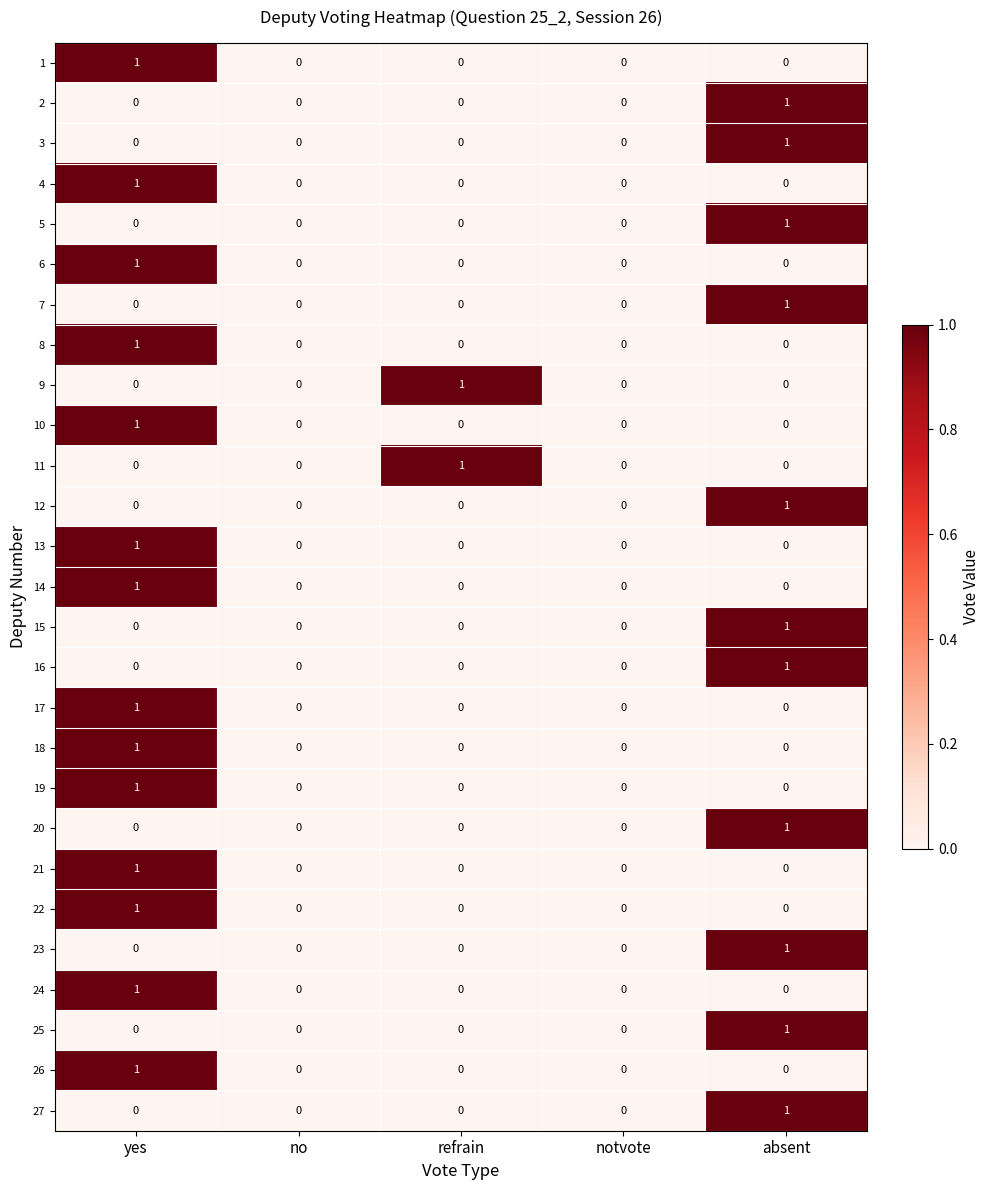

At which label does 21 reach its peak?

yes